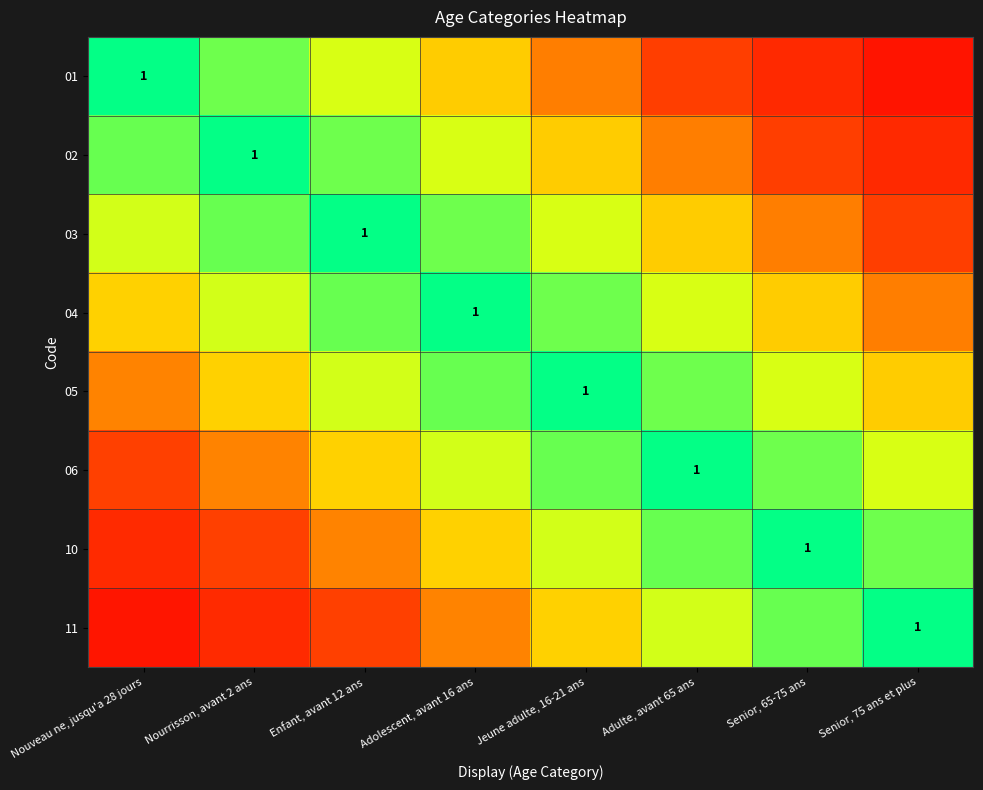

At which label does 06 reach its minimum?

Nouveau ne, jusqu'a 28 jours